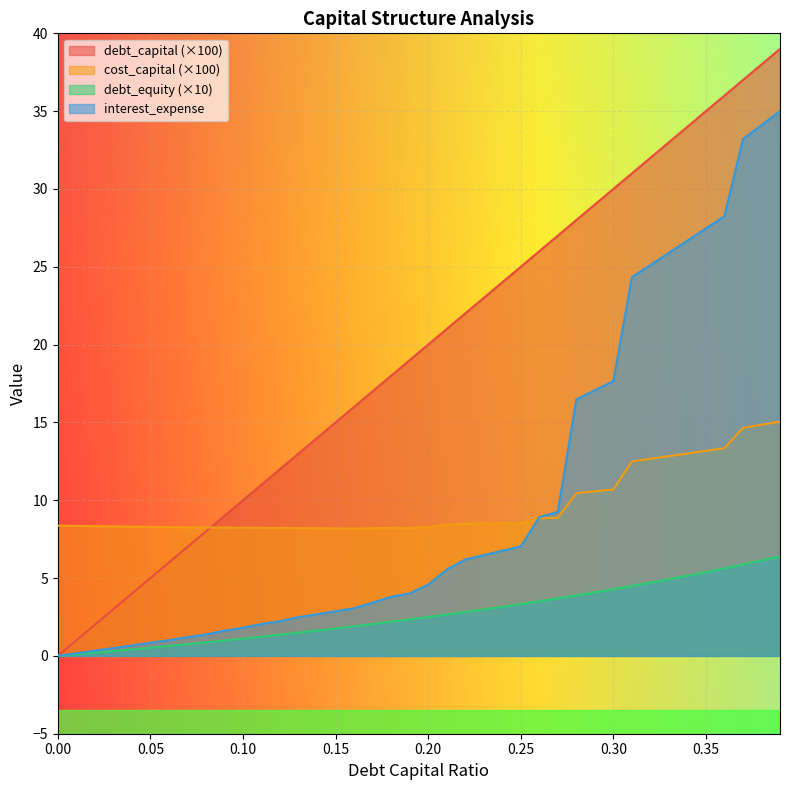

What is the total value across all series at 0.06?

15.9